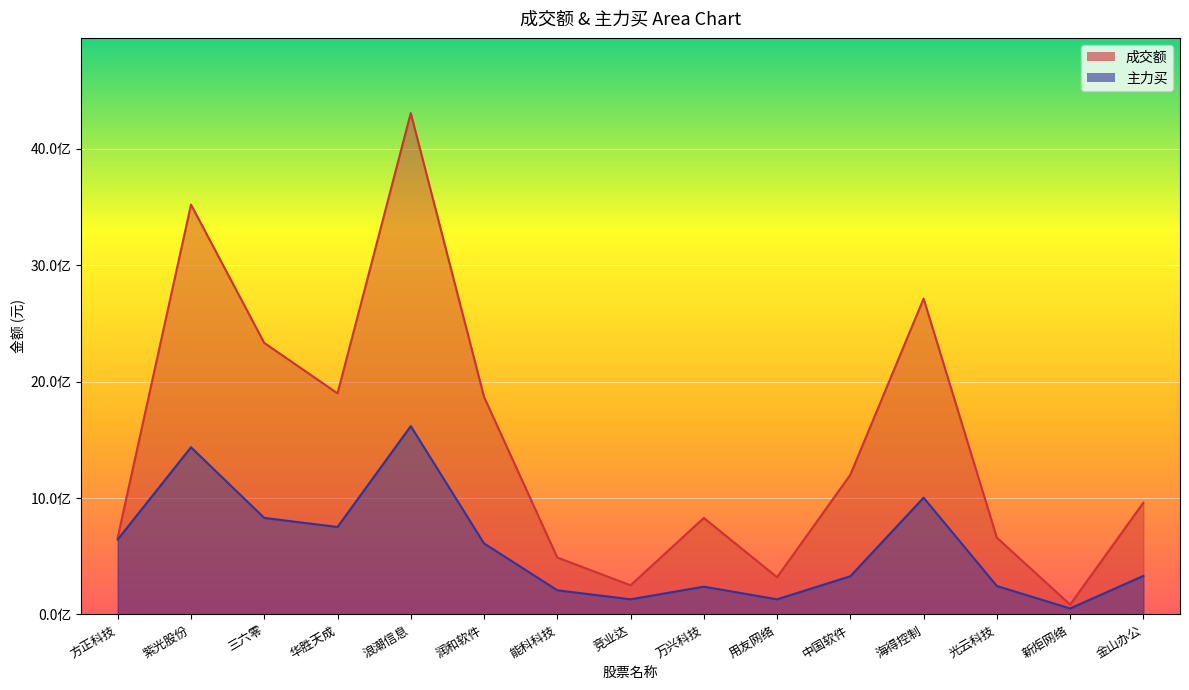

What position from the right is 润和软件?

10